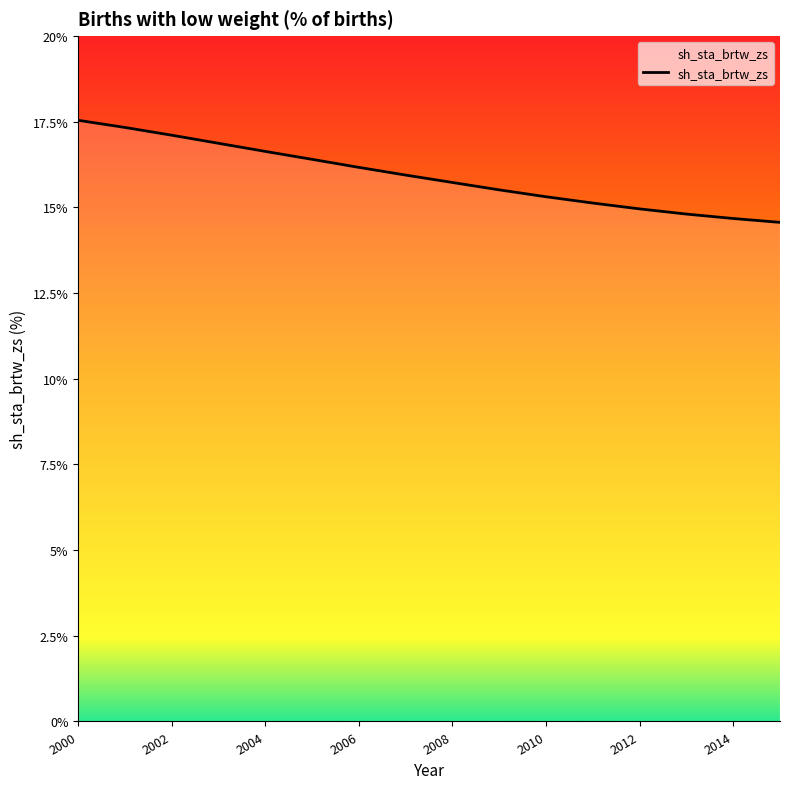

How many lines are shown in the chart?

1